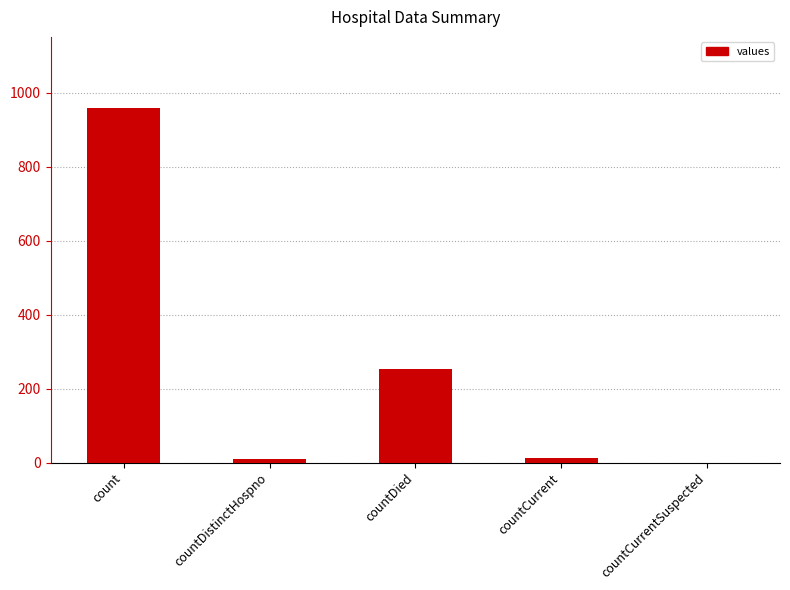

Where does the data first go above 11?

count